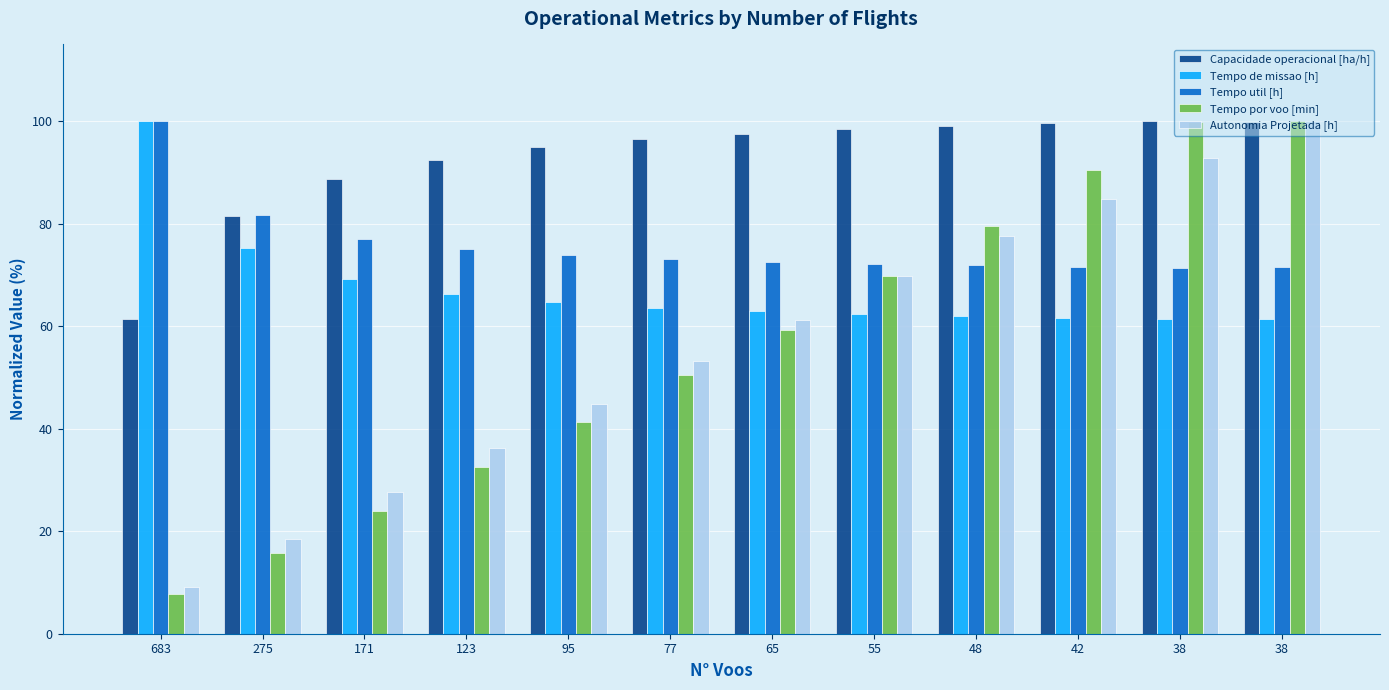

What is the difference between the second highest and minimum values in the Autonomia Projetada [h] series?

83.6